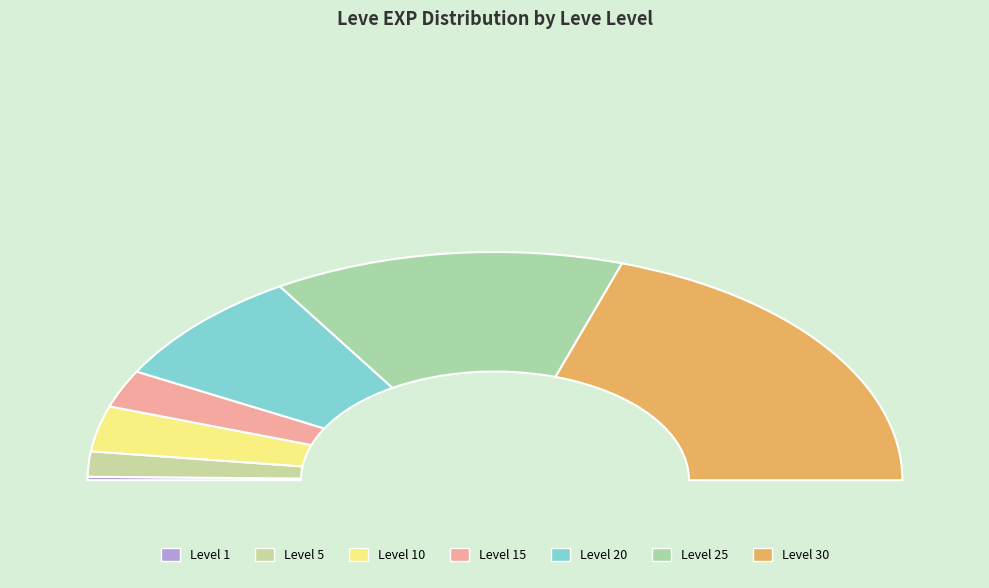

True or false: 30 accounts for 40% of the total.

True